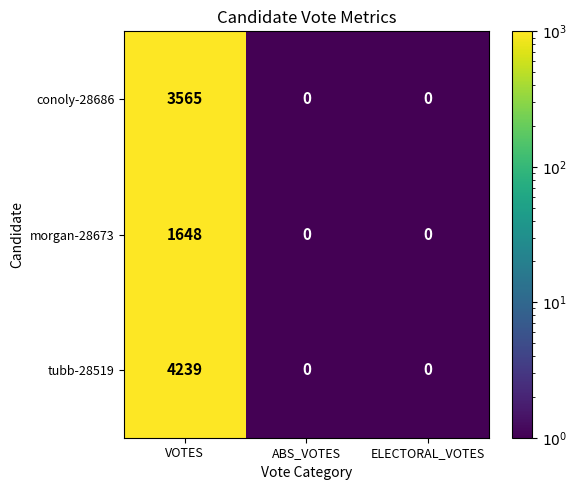

Which label corresponds to the largest value in the chart?

VOTES